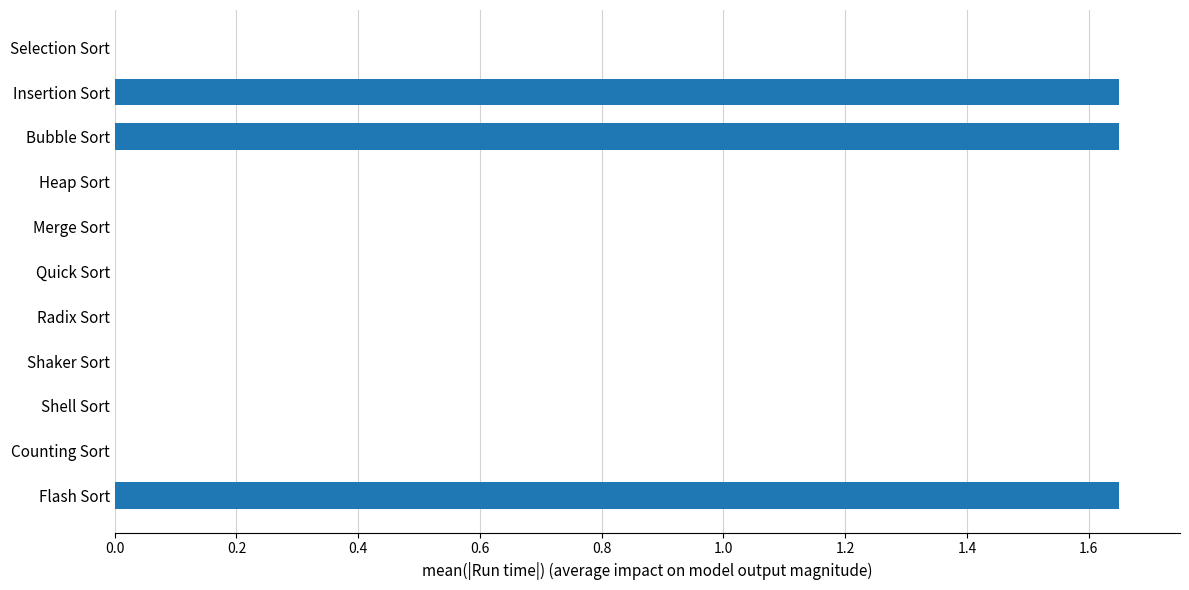

Does the chart contain stacked bars?

No